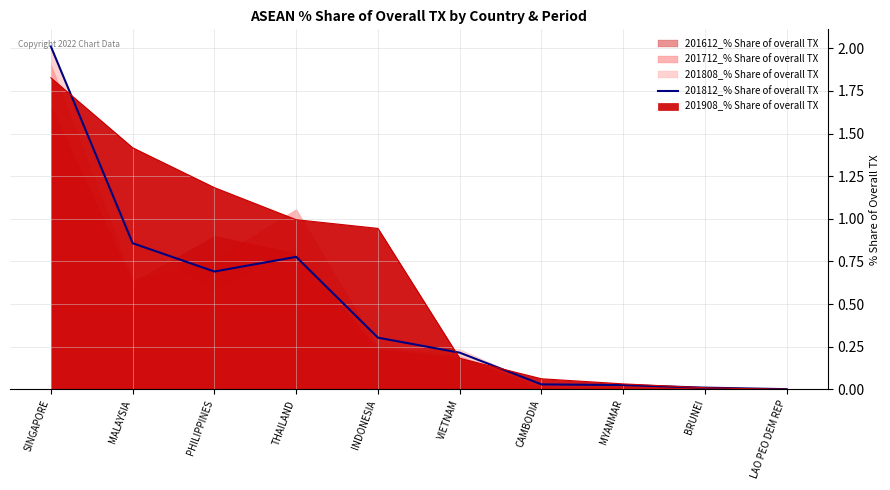

List the labels in order of value, largest first.

SINGAPORE, MALAYSIA, THAILAND, PHILIPPINES, INDONESIA, VIETNAM, CAMBODIA, MYANMAR, BRUNEI, LAO PEO DEM REP